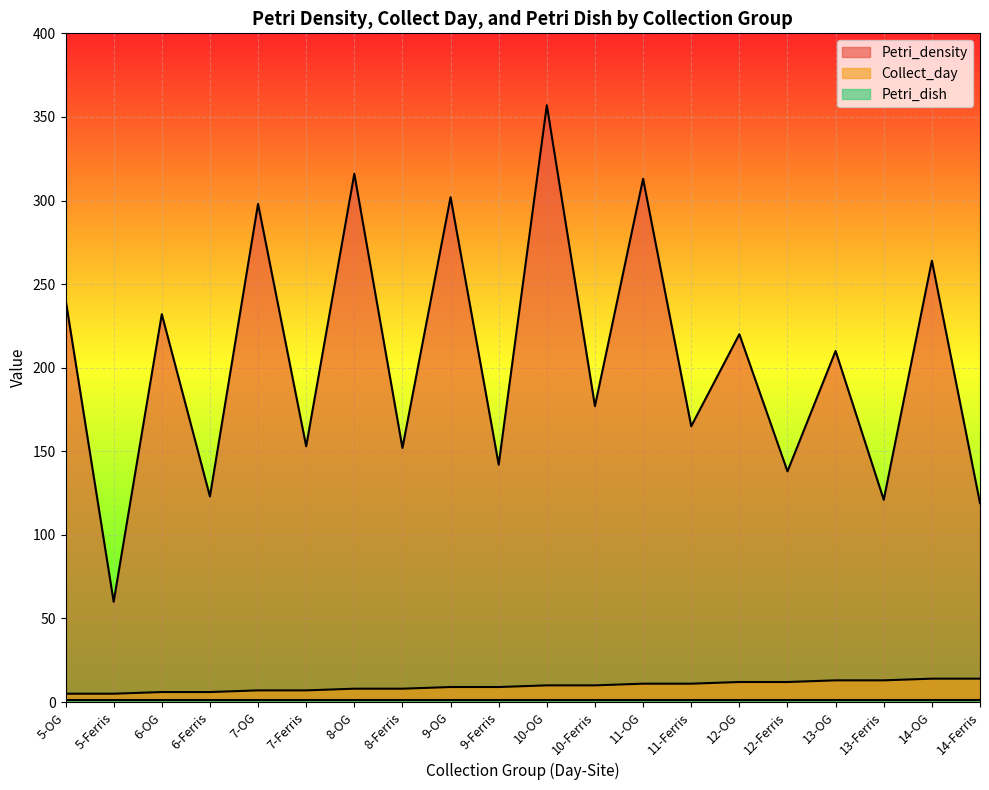

Between 5-Ferris and 6-Ferris, which series saw the biggest shift?

Petri_density